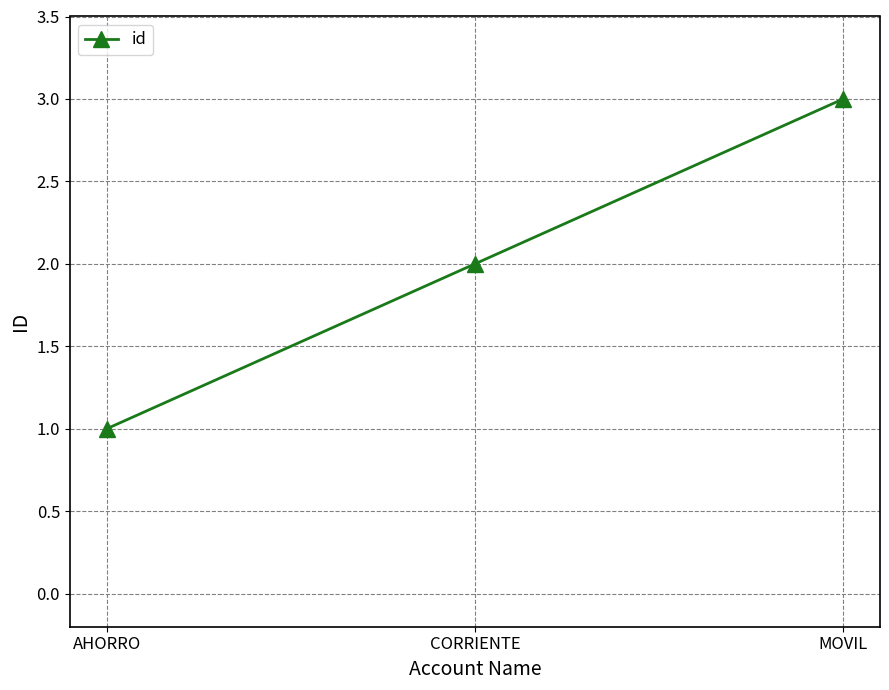

Reading left to right, what are all the values shown in this chart?

1	2	3